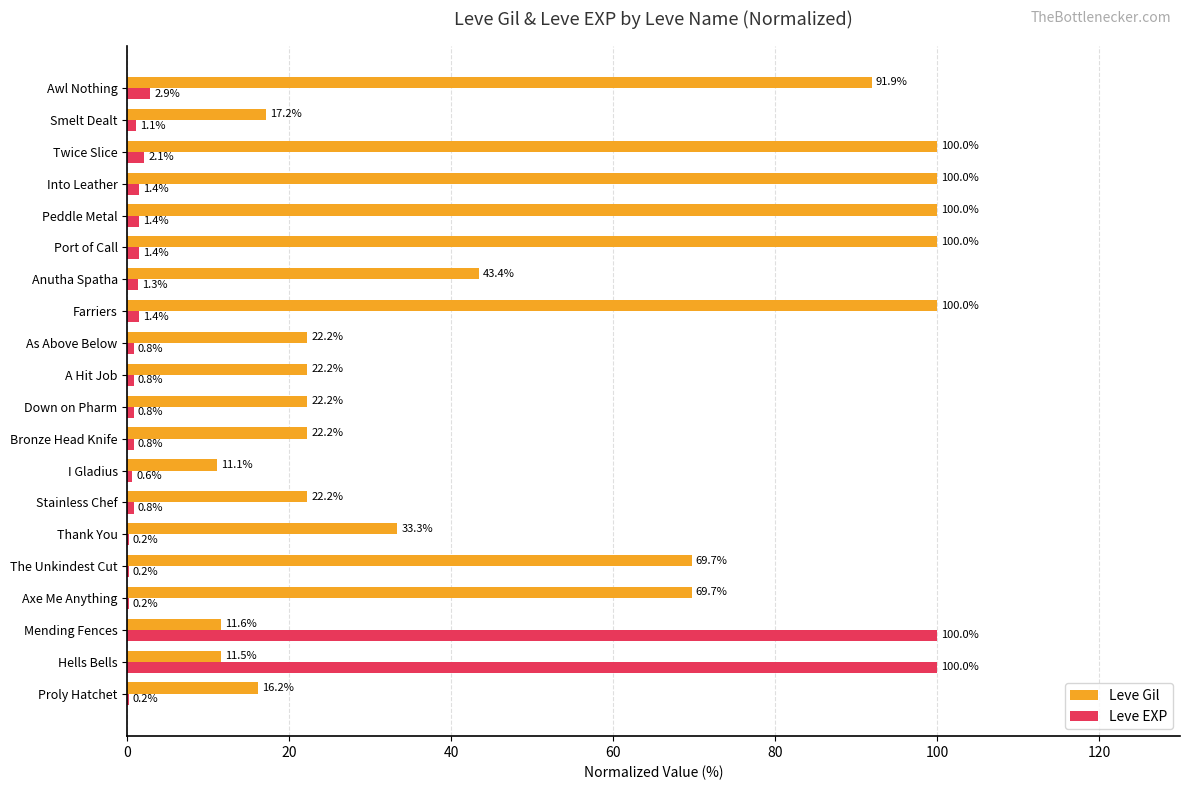

Read the Leve Gil value at Proly Hatchet.

16.2